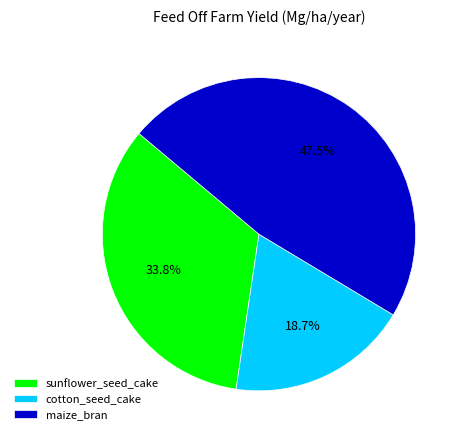

Which slice is the largest?

maize_bran